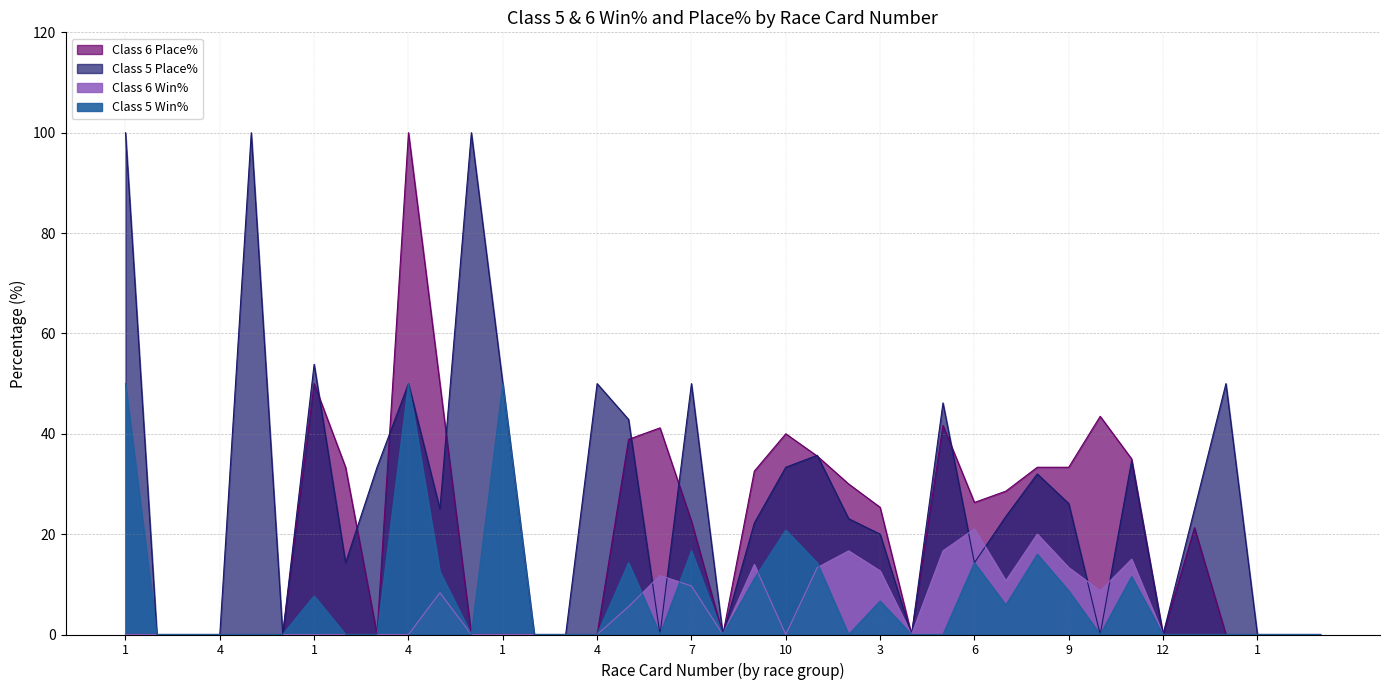

How many intersections are there between Class 6 Win% and Class 5 Place%?

6